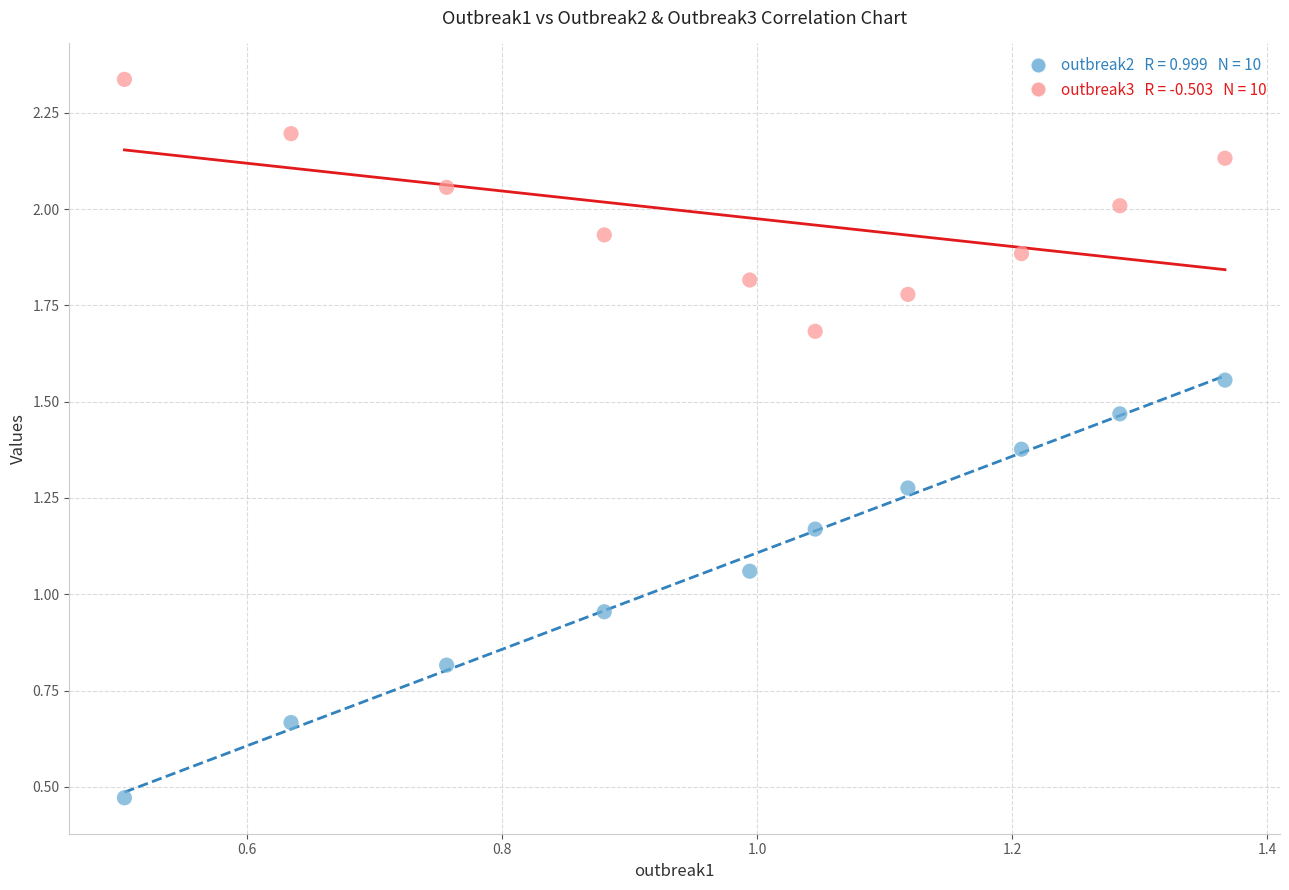

Across all data points, what is the range of X values (max minus min)?

0.9